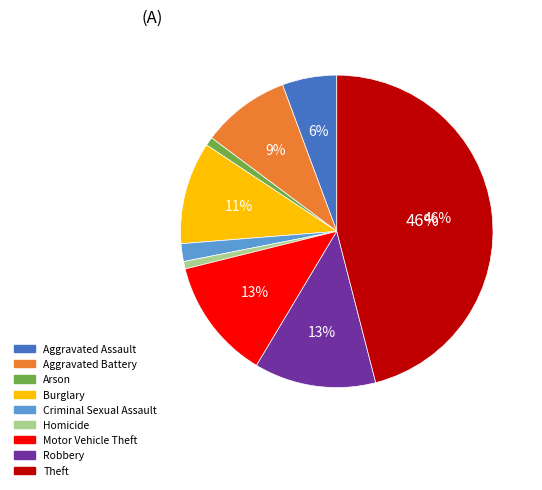

Combined, do Aggravated Assault and Robbery account for over 50%?

No